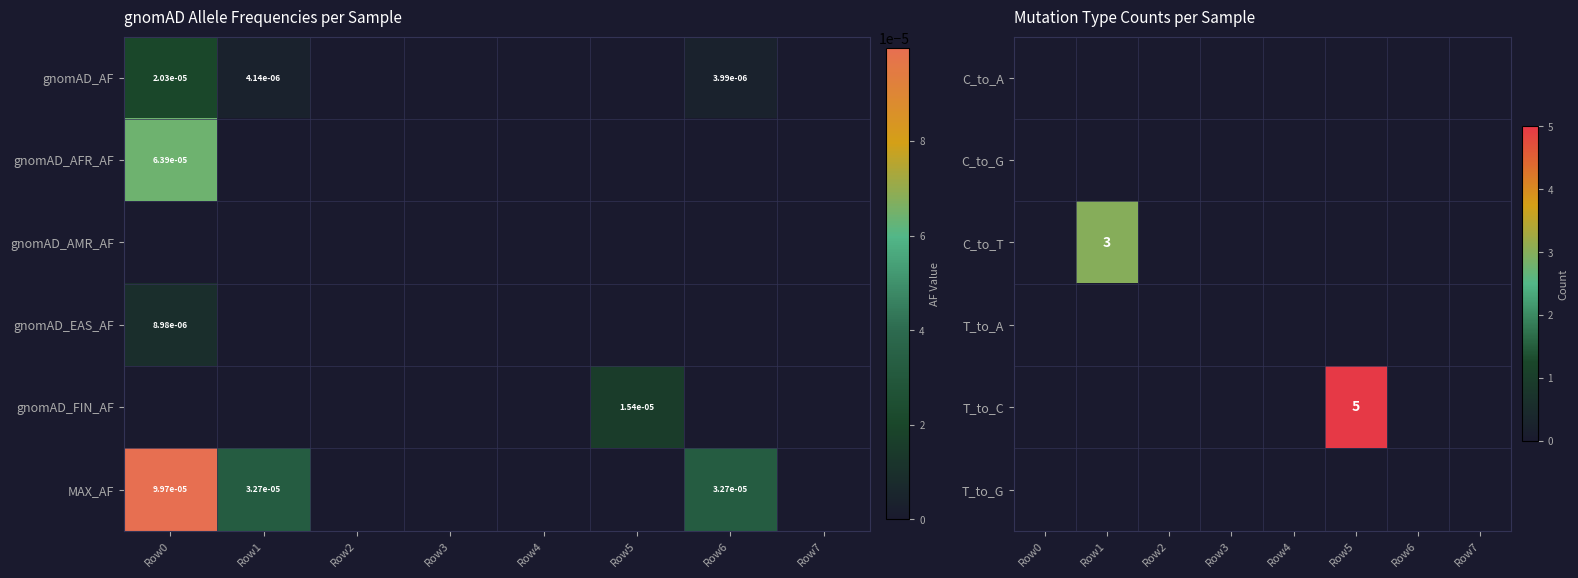

The value of C_to_T at Row1 is 2. True or false?

False